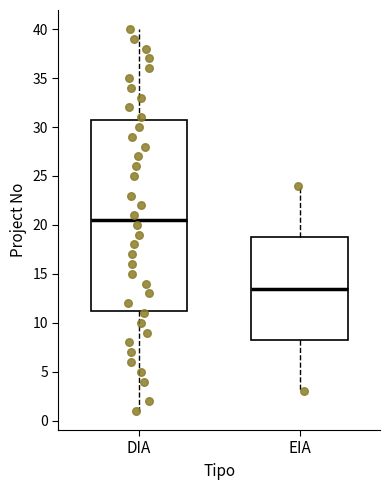

Reading left to right, transcribe this box plot: for each box, give where its median line is, the range the box spans, and where its two whiskers end, as read against the y-axis. The values are not printed on the chart, so give them approximately, as read against the axis.

DIA: median 20.5, box 11.5 to 31.0, whiskers 1.0 to 40.0
EIA: median 13.5, box 8.5 to 19.0, whiskers 3.0 to 24.0